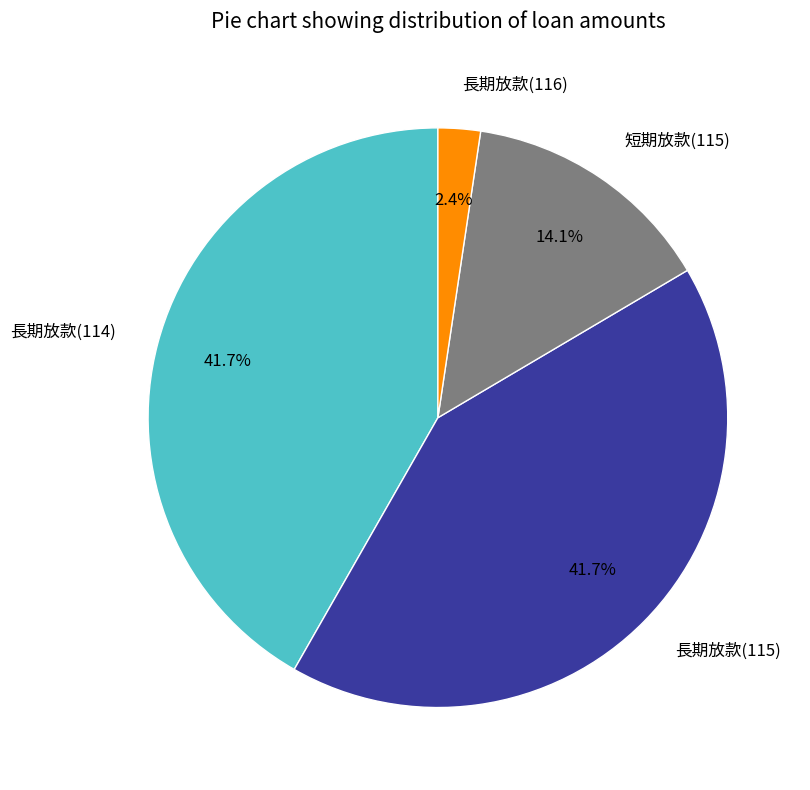

Count the number of slices in the pie.

4